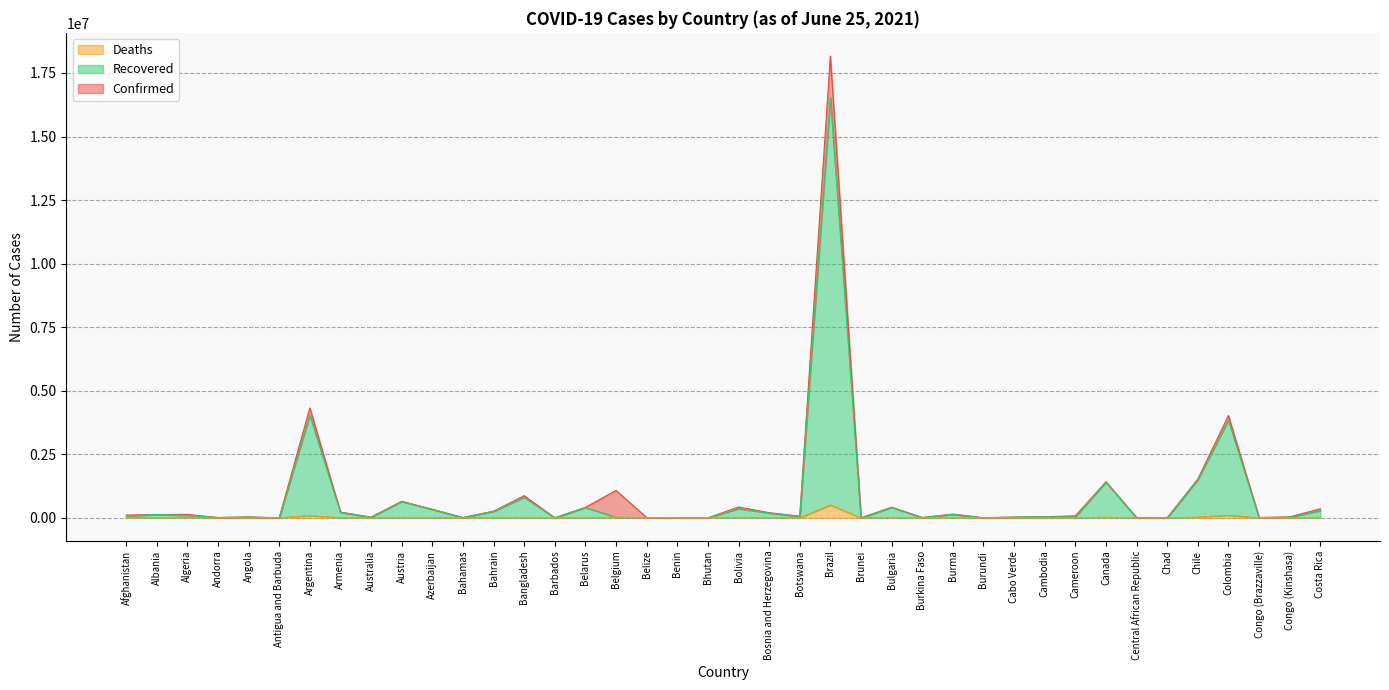

At which label is Recovered closest to 8267529?

Argentina